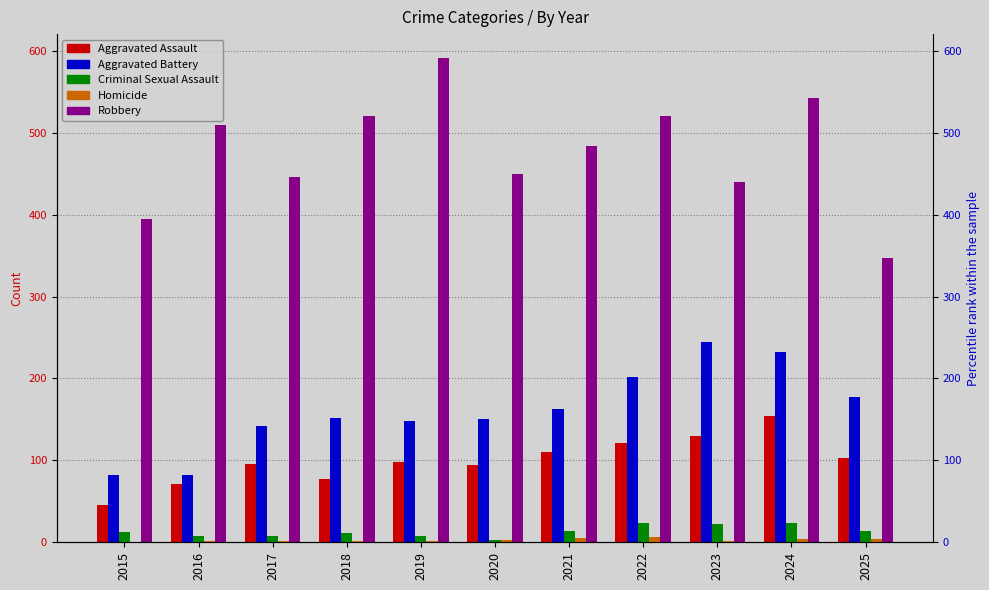

The value of Aggravated Battery at 2021 is 163. True or false?

True